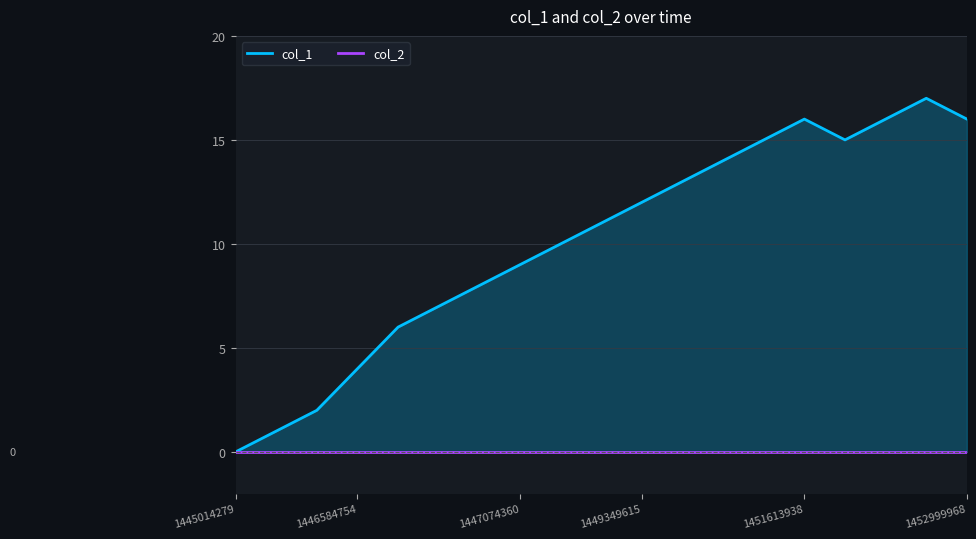

True or false: col_2 and col_1 intersect in this chart.

False